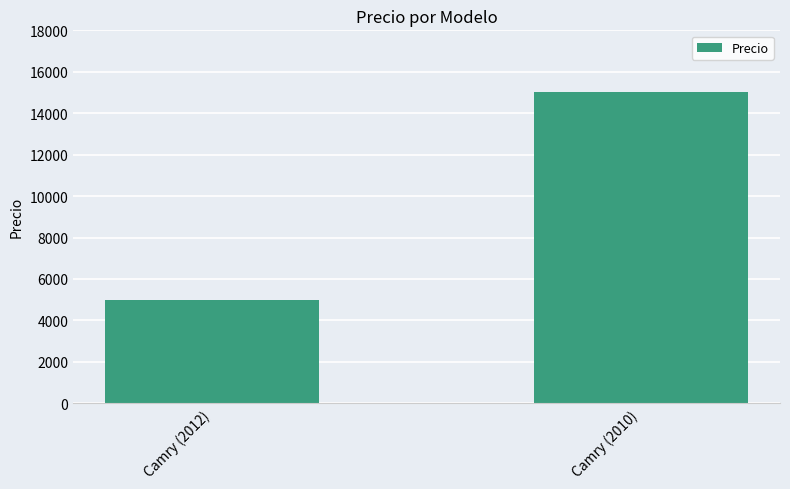

What is the change in value from Camry (2012) to Camry (2010)?

+10000